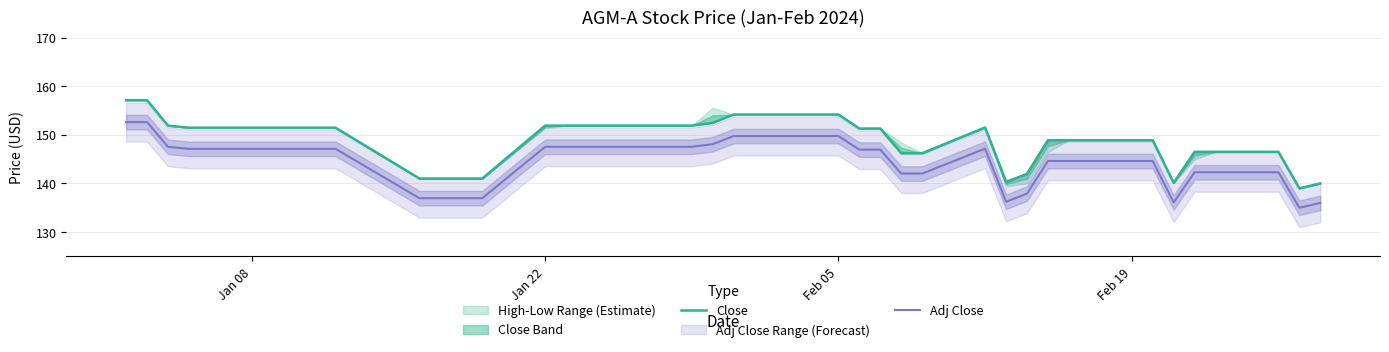

True or false: Adj Close has more than 1 points higher than both neighbors.

False